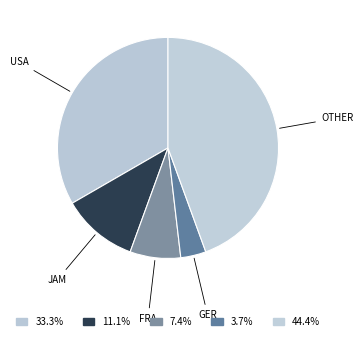

How many slices are in this pie chart?

5